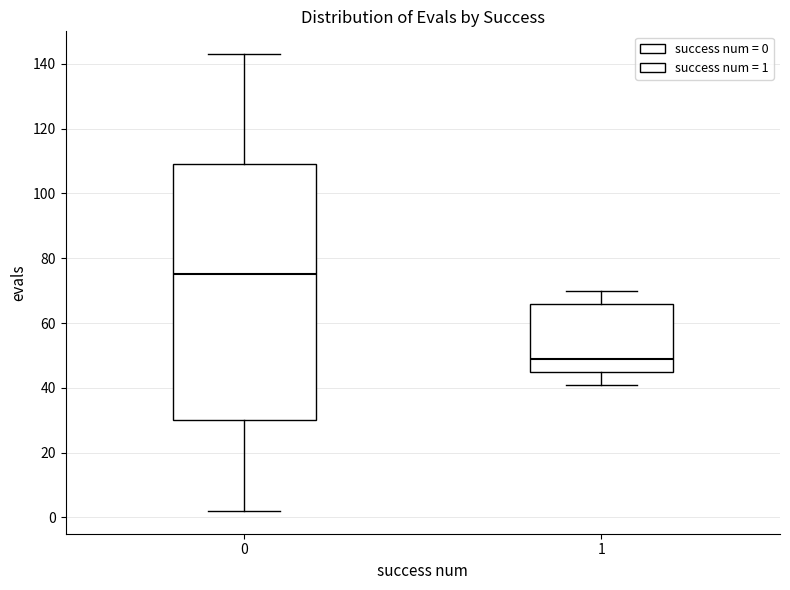

Which box is the tallest, from its lower edge to its upper edge?

0